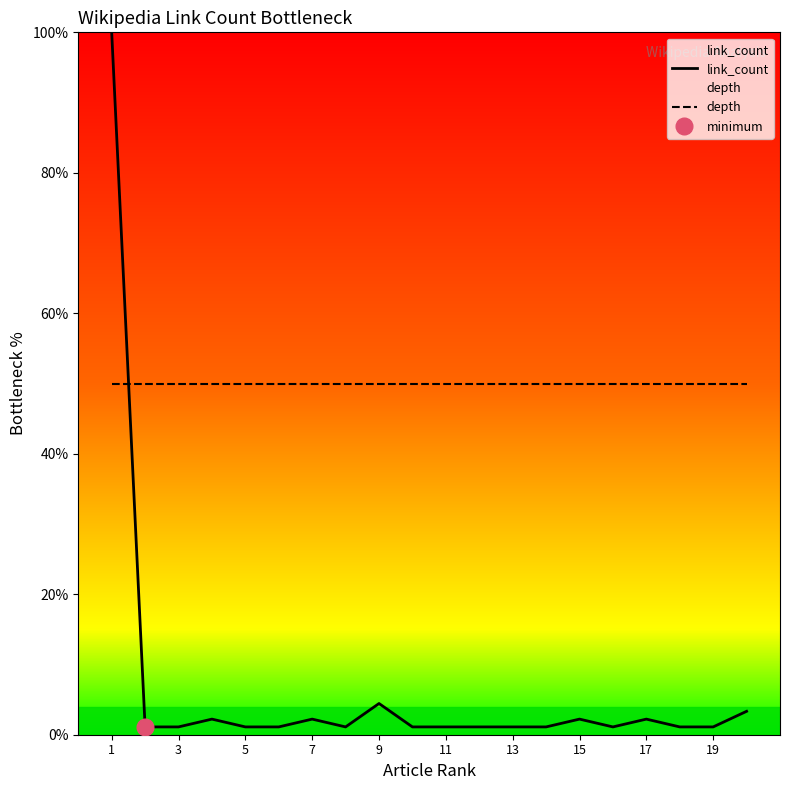

True or false: link_count and depth intersect in this chart.

True